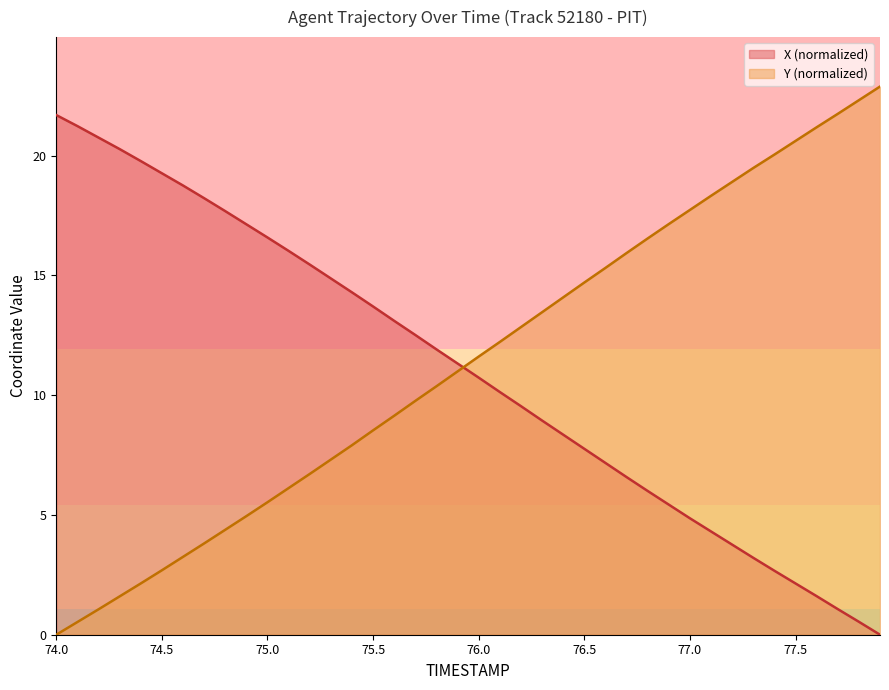

What is the sum of all Y values?

453.8